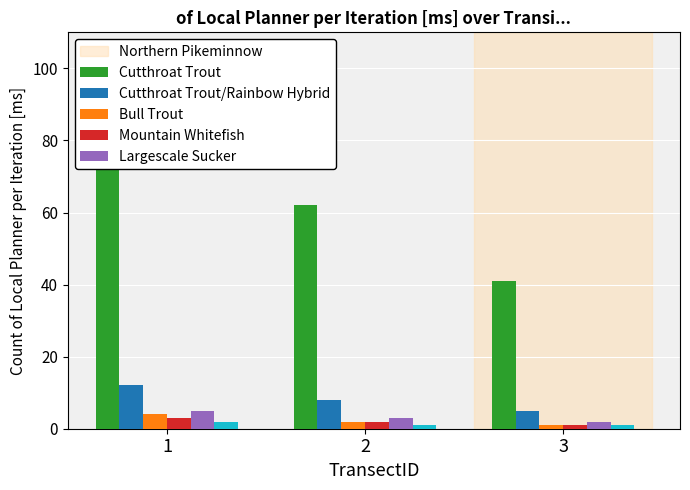

What is the minimum value shown in the chart?

1